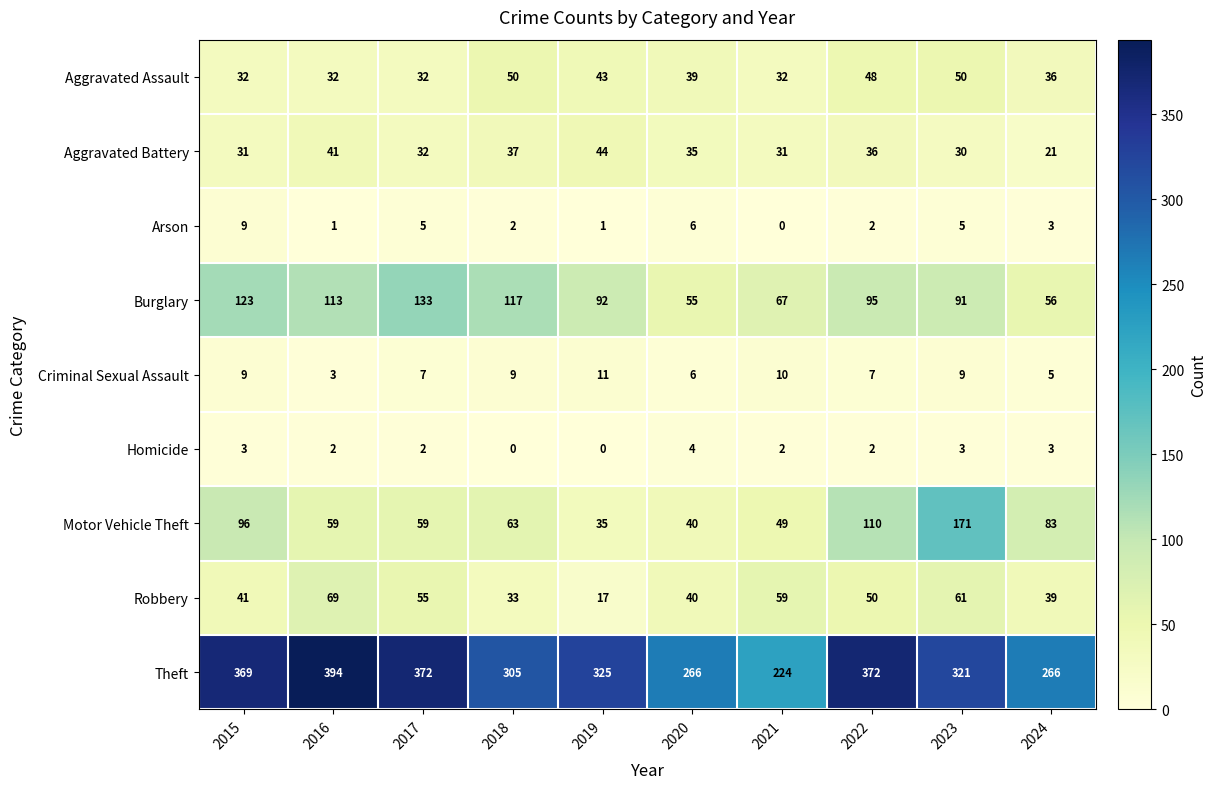

Is the value of Arson at 2023 greater than the value of Aggravated Battery at 2024?

No